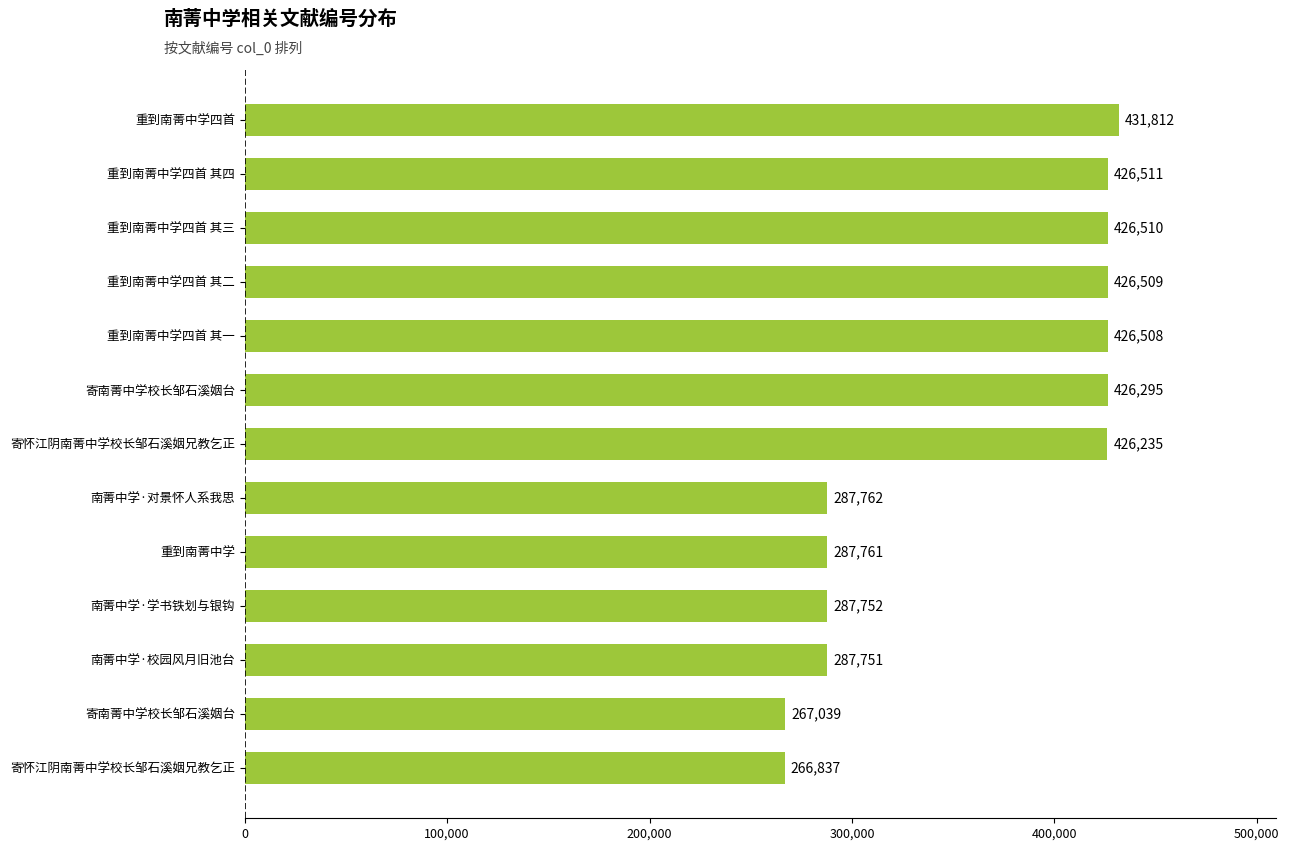

How many data points does each series have?

13